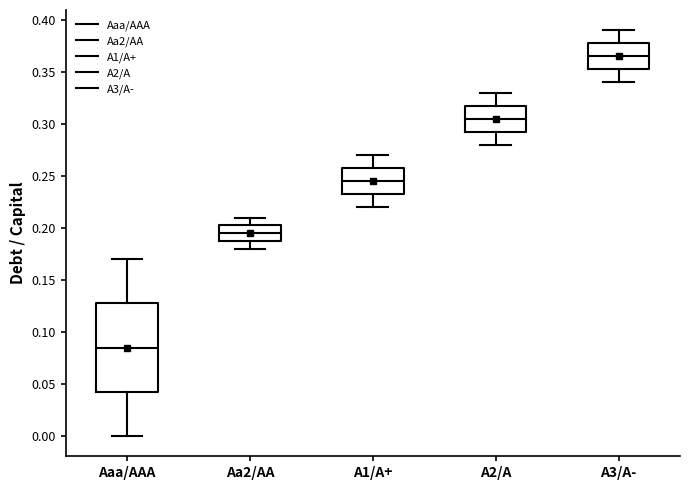

Where is the lower edge of the box for A3/A- on the y-axis? The values are not printed on the chart, so give them approximately, as read against the axis.

0.355